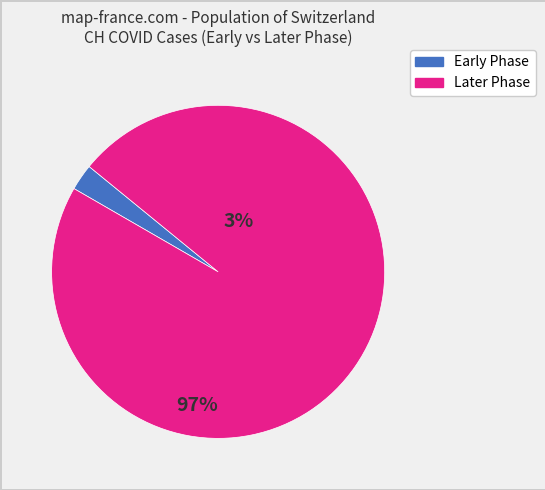

Is there a majority slice in this chart?

Yes